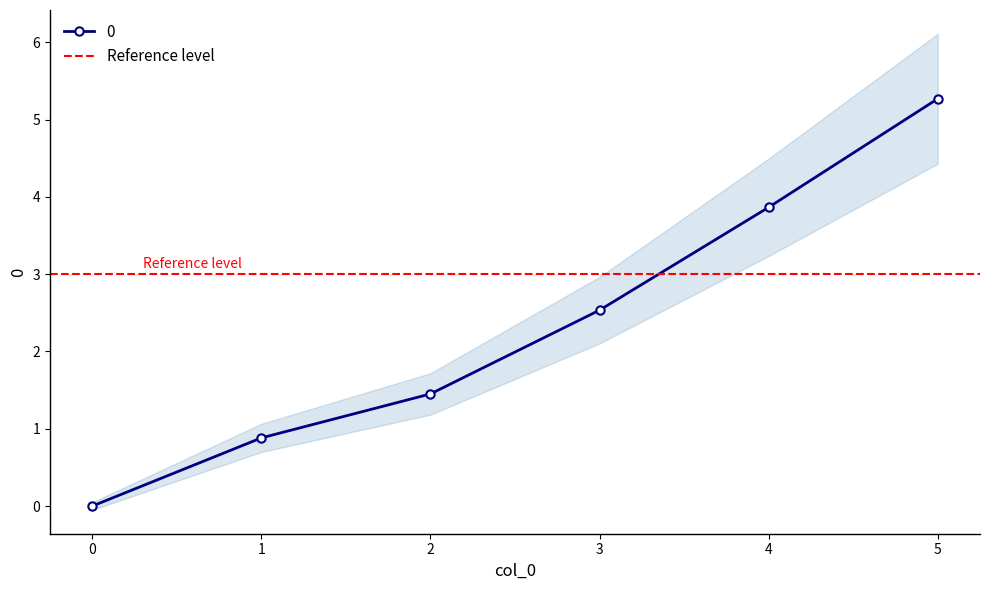

How many negative values are there?

1